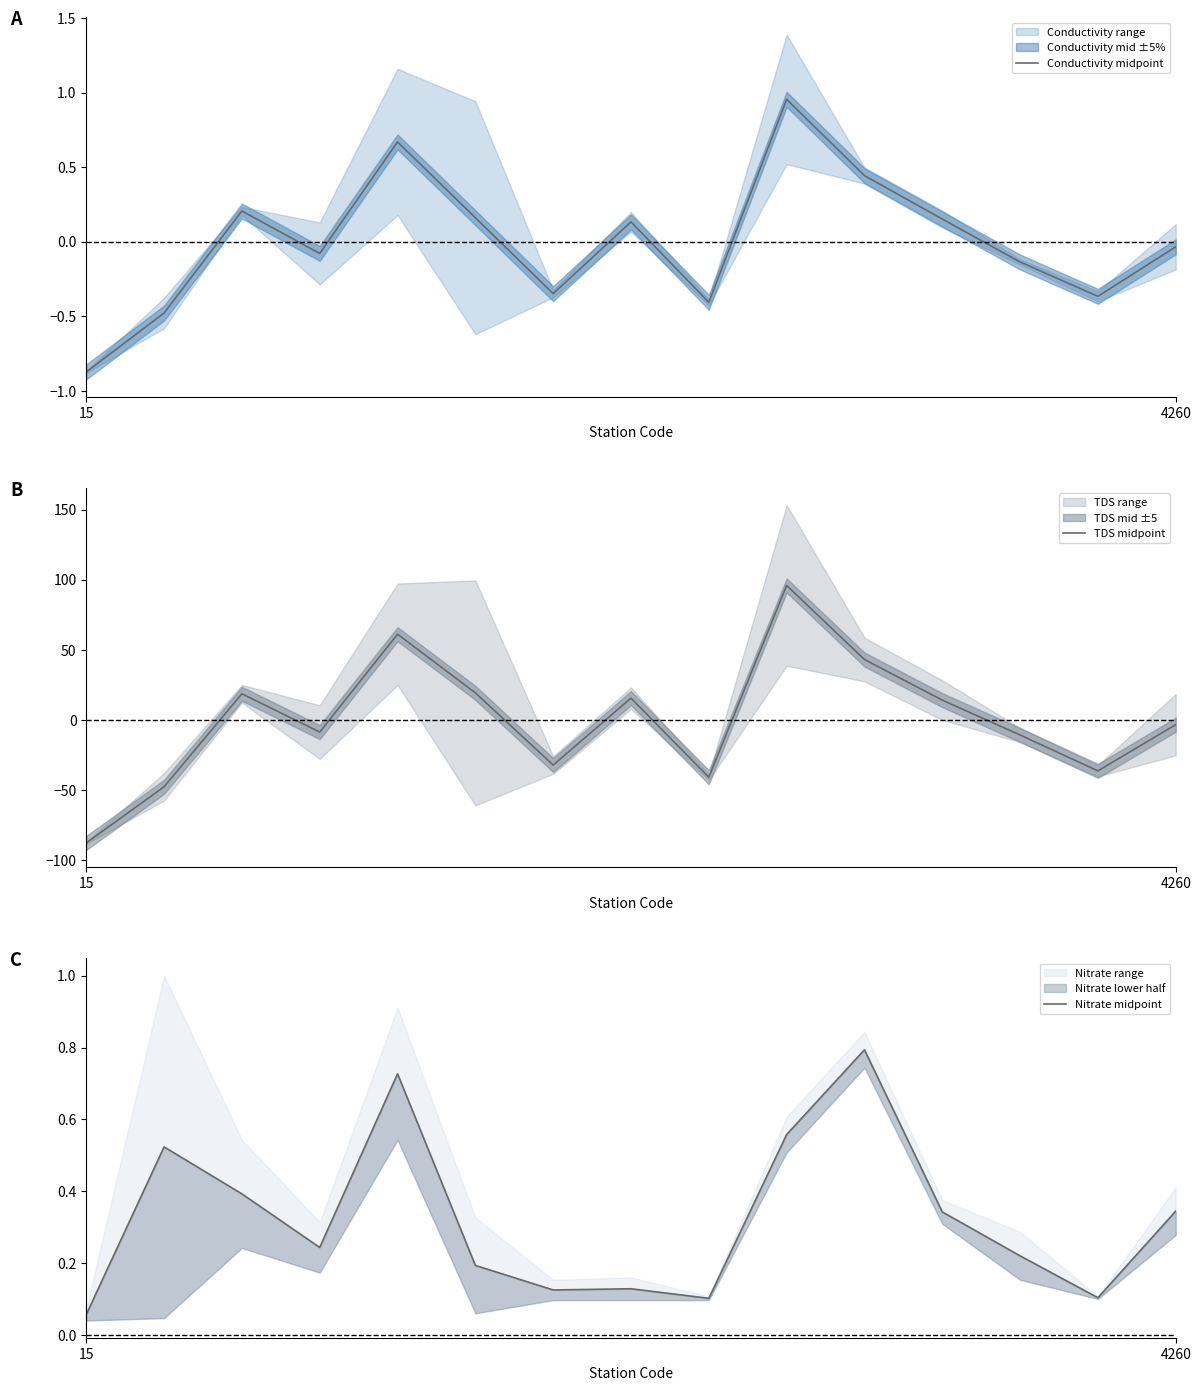

How many lines are shown in the chart?

3